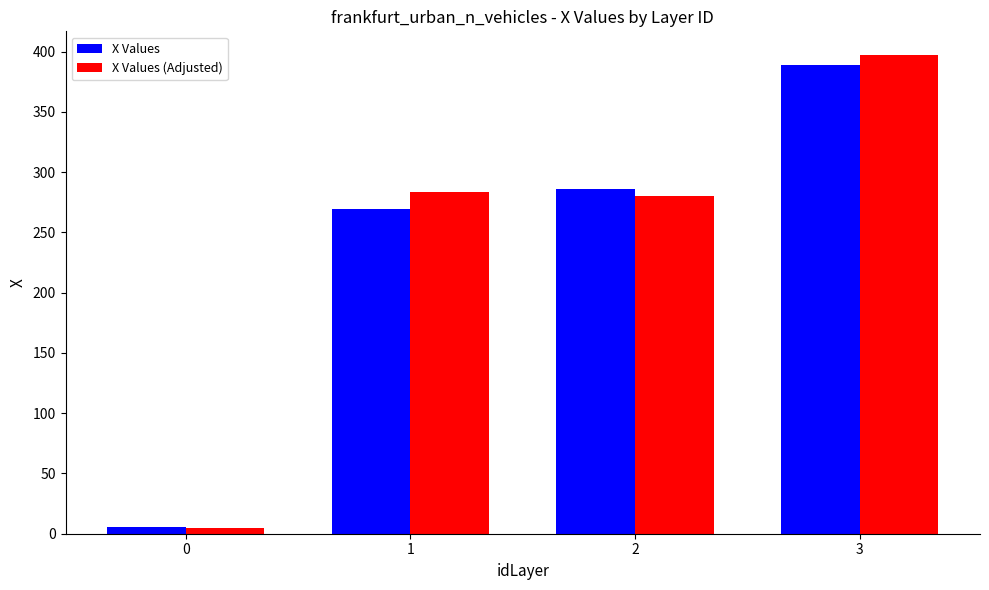

The value of X Values (Adjusted) at 3 is 592.4. True or false?

False